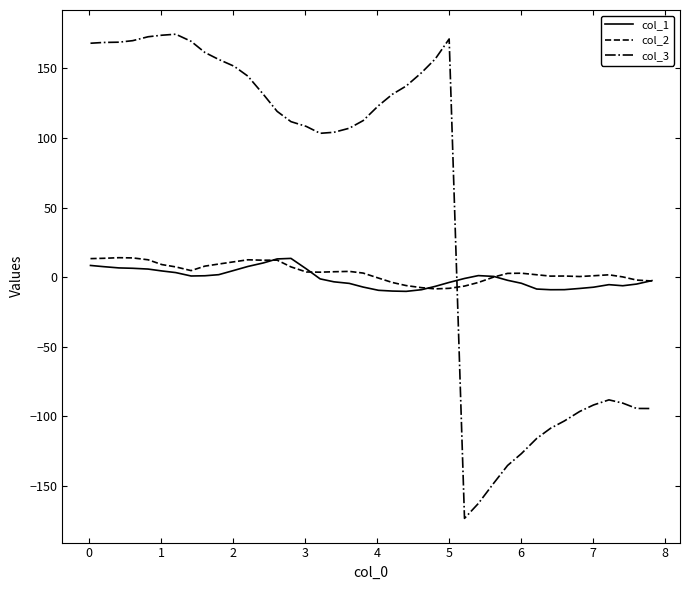

Does the chart display data point markers on the line(s)?

No